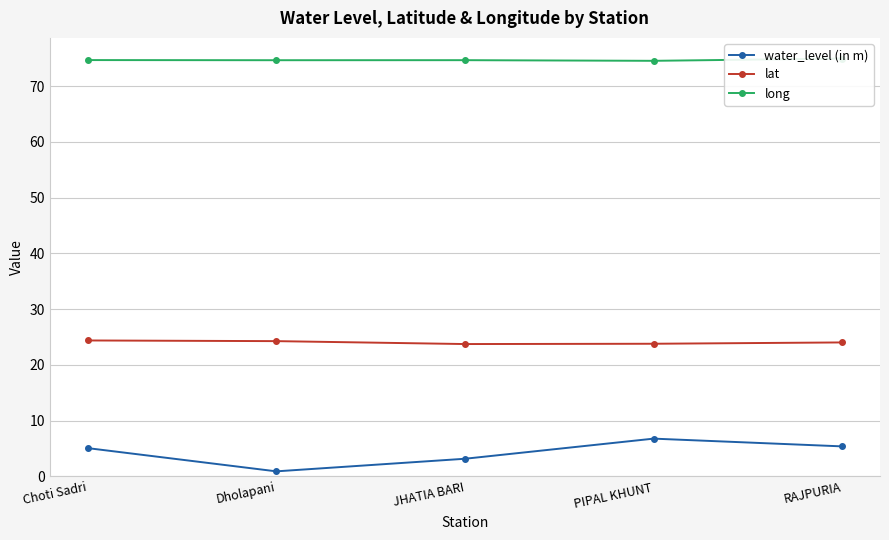

What is the difference between the second highest and minimum values in the lat series?

0.5